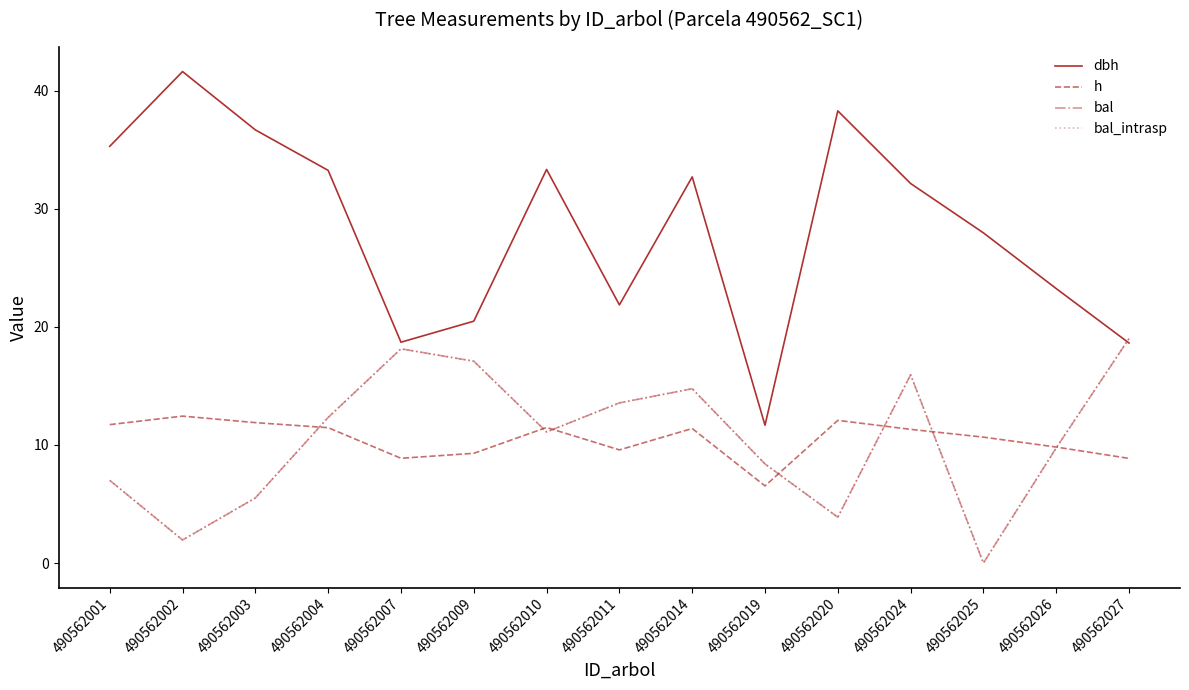

At how many categories does at least one series exceed 19?

13